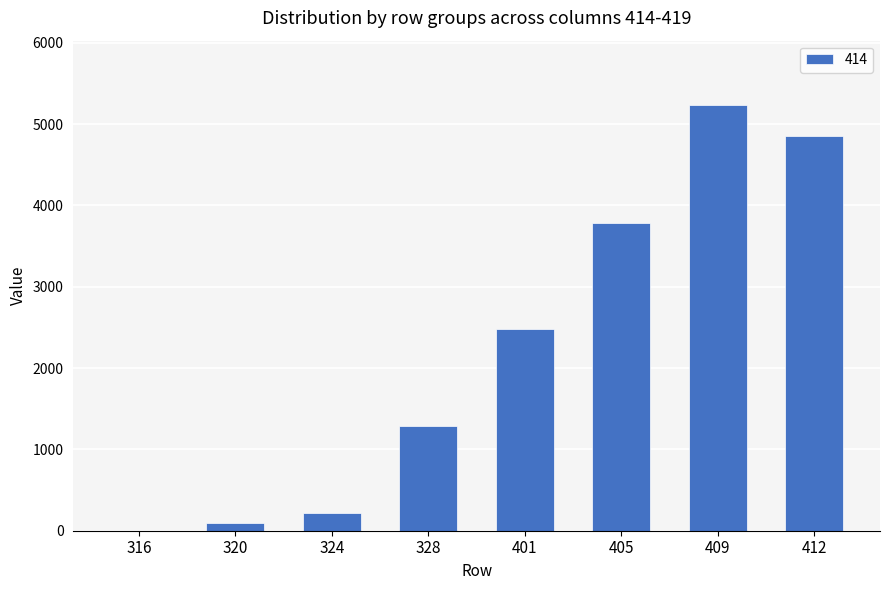

How many categories are shown in the chart?

8